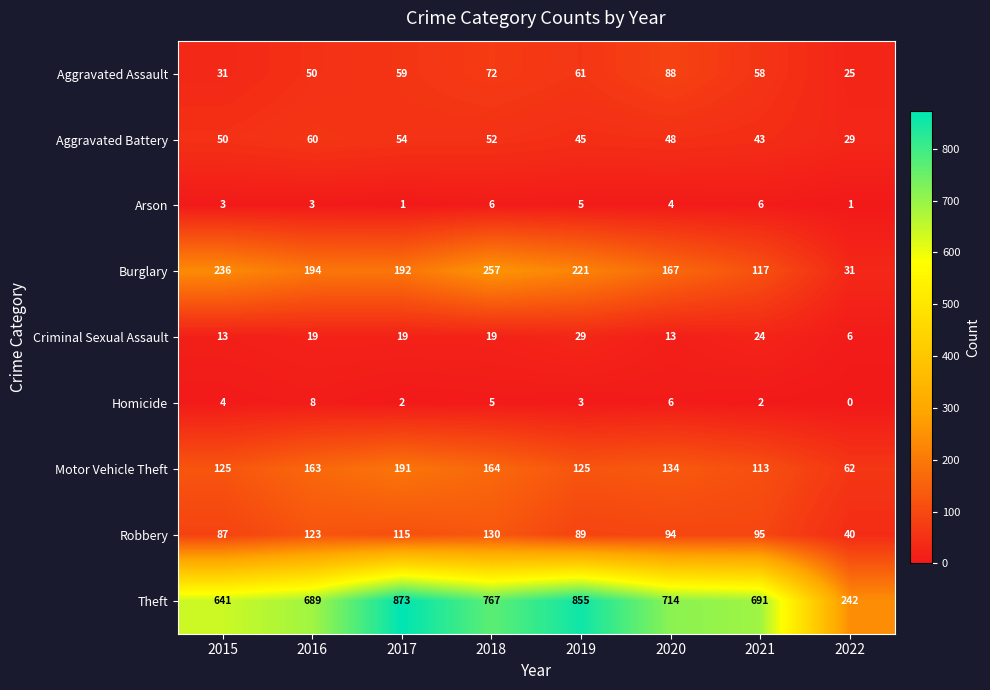

What is the sum of all Arson values?

29